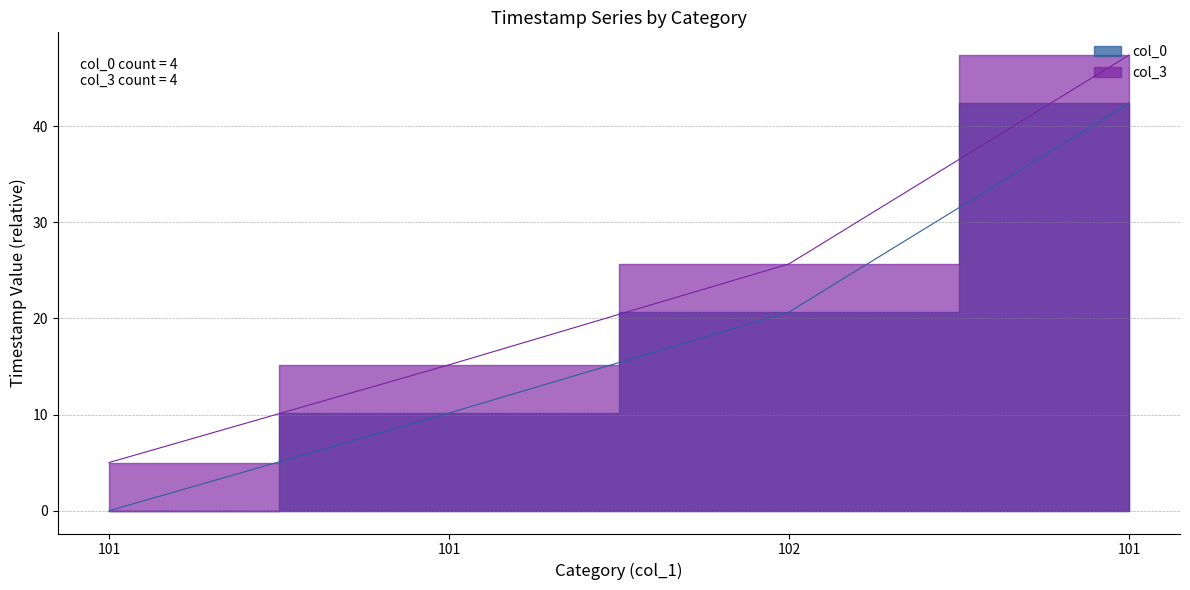

Rank the series at 101 from highest to lowest value.

col_3, col_0